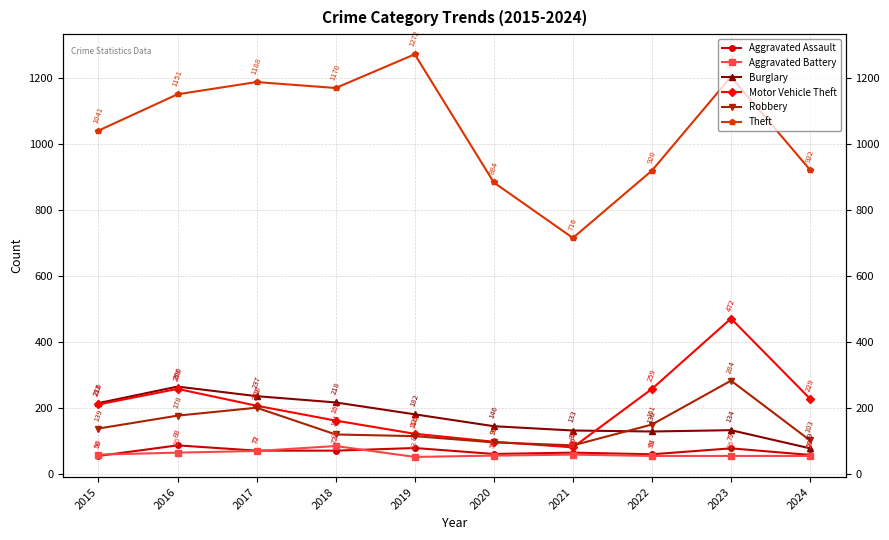

At which label is Motor Vehicle Theft closest to 277?

2016